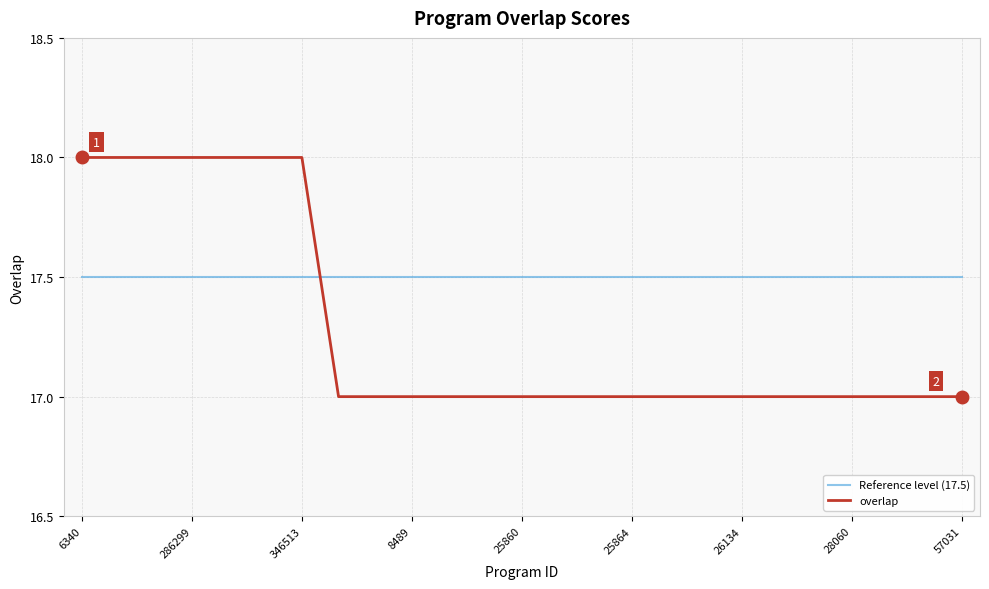

What is the difference between the maximum and minimum values in the overlap series?

1.0